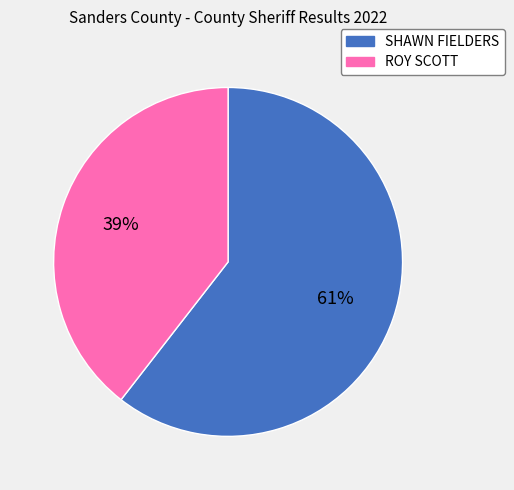

What is the smallest slice in the pie chart?

ROY SCOTT